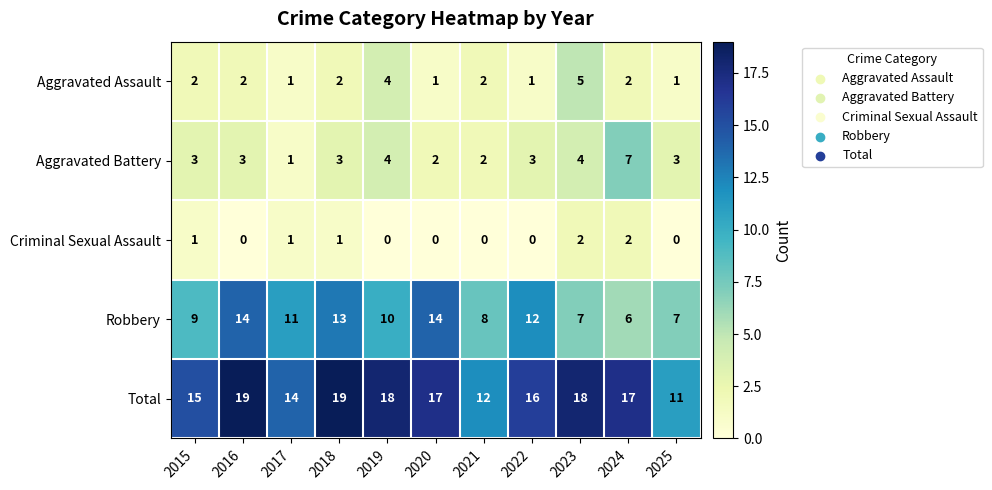

What is the total value across all series at 2017?

28